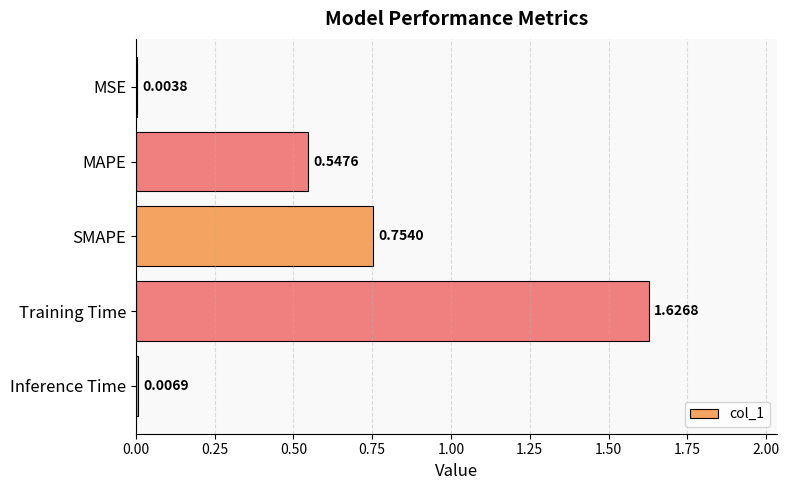

What is the change in value from MAPE to Training Time?

+1.1